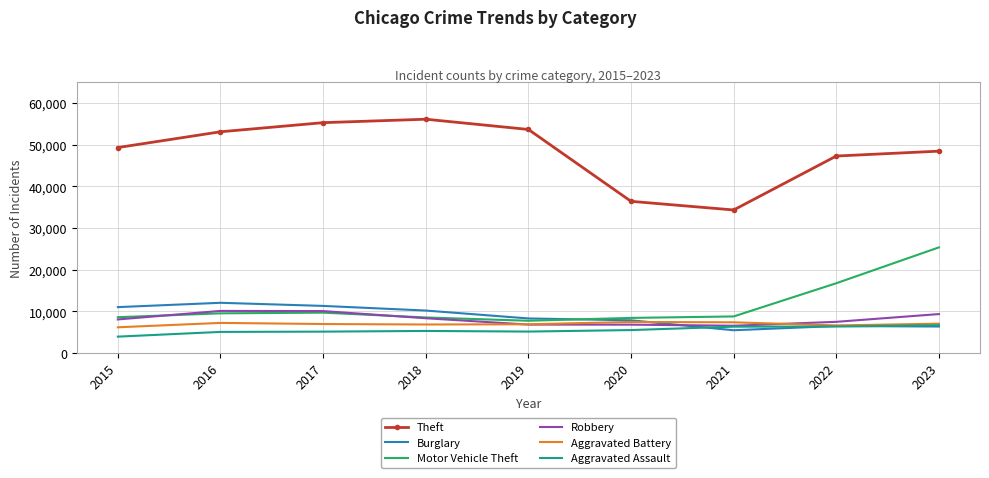

The Theft series shows 47246 at 2022. True or false?

True